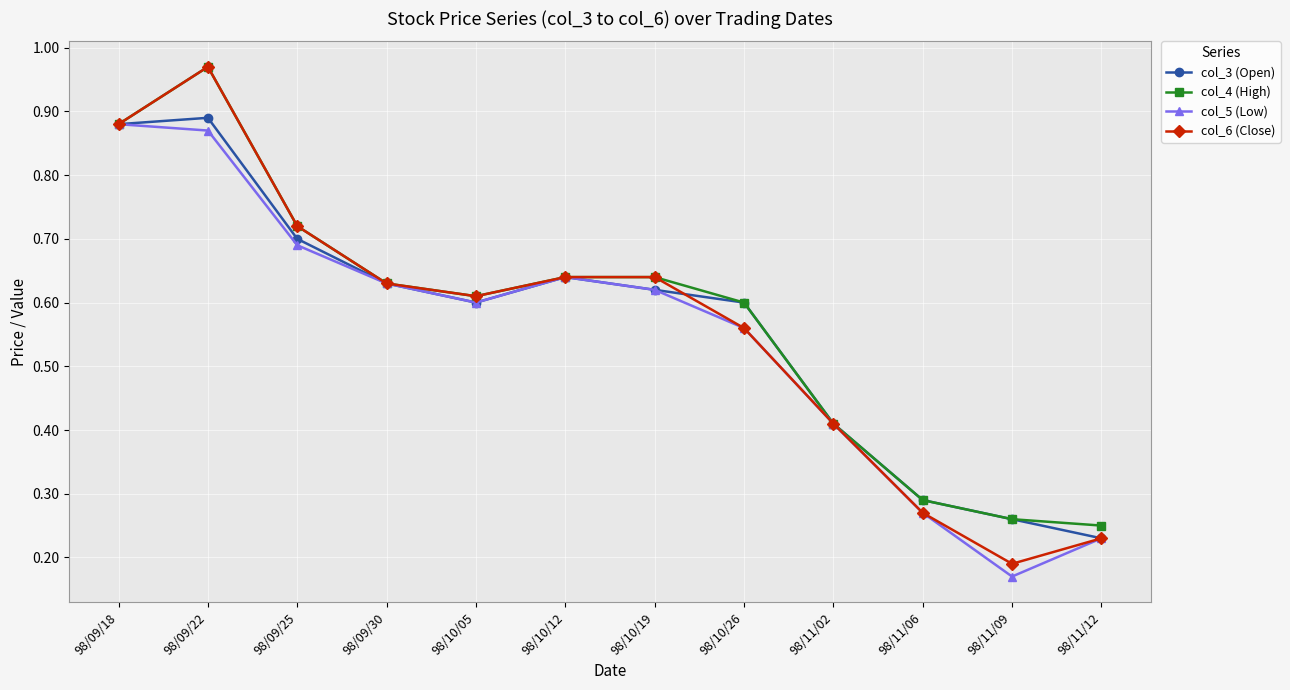

The col_5 (Low) series shows 0.9 at 98/10/26. True or false?

False